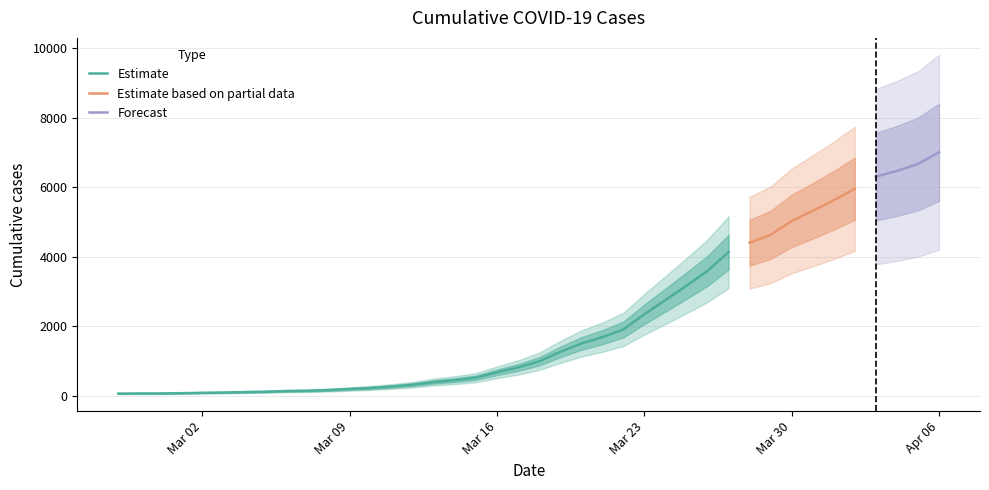

What is the ratio of the value at 2020-03-09 to the value at 2020-03-16?

0.3